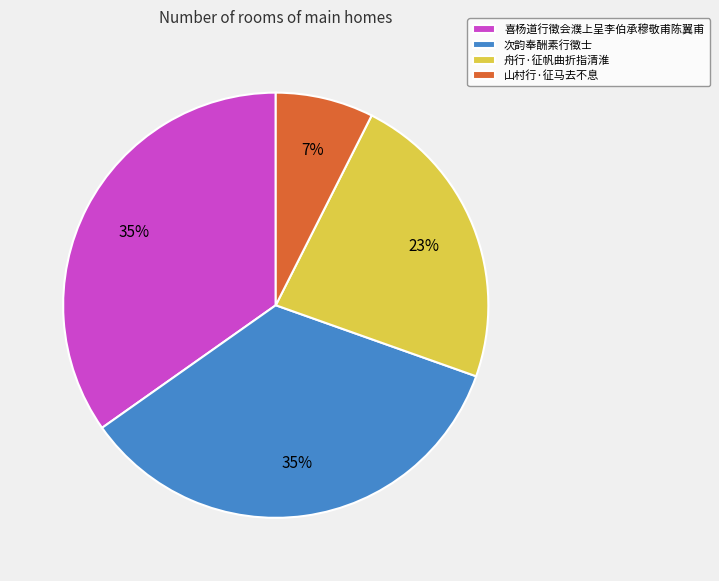

To the nearest percent, what is the combined percentage of 喜杨道行徵会濮上呈李伯承穆敬甫陈翼甫 and 次韵奉酬素行徵士?

70%